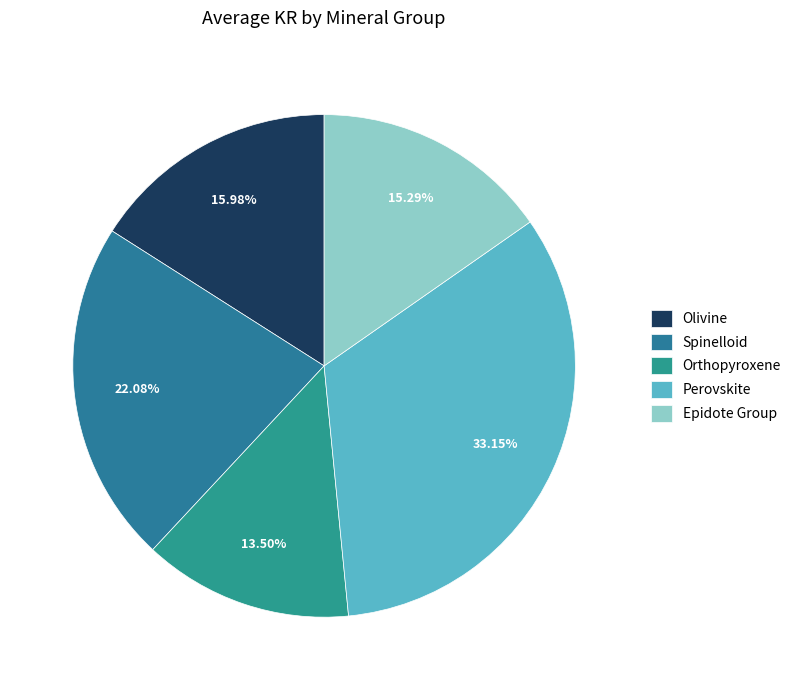

Count the number of slices in the pie.

5